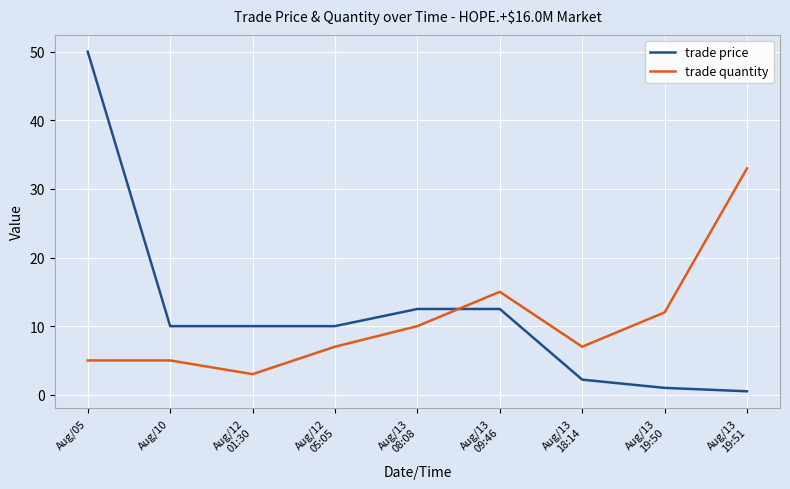

What is the minimum value for trade quantity?

3.0